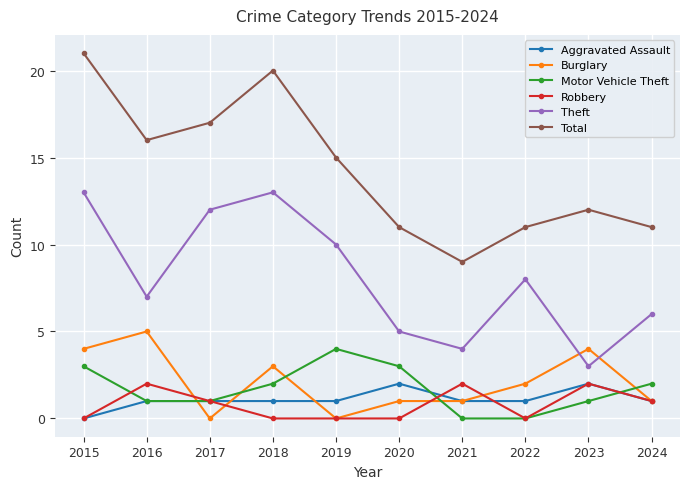

True or false: Burglary and Total cross at least once.

False